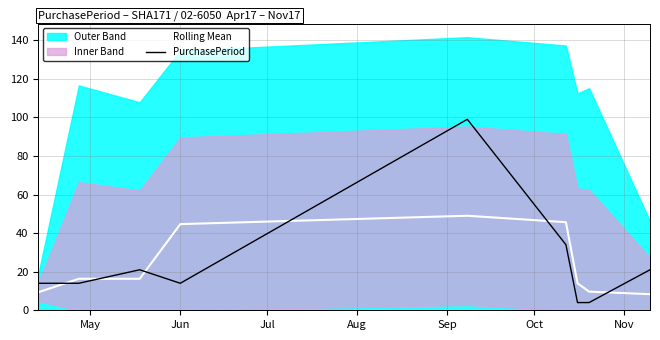

What is the highest value of the Rolling Mean series?

49.0